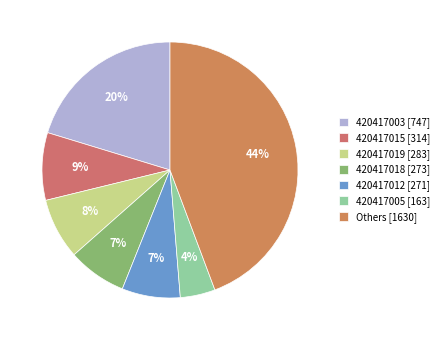

Does any single category account for the majority?

No